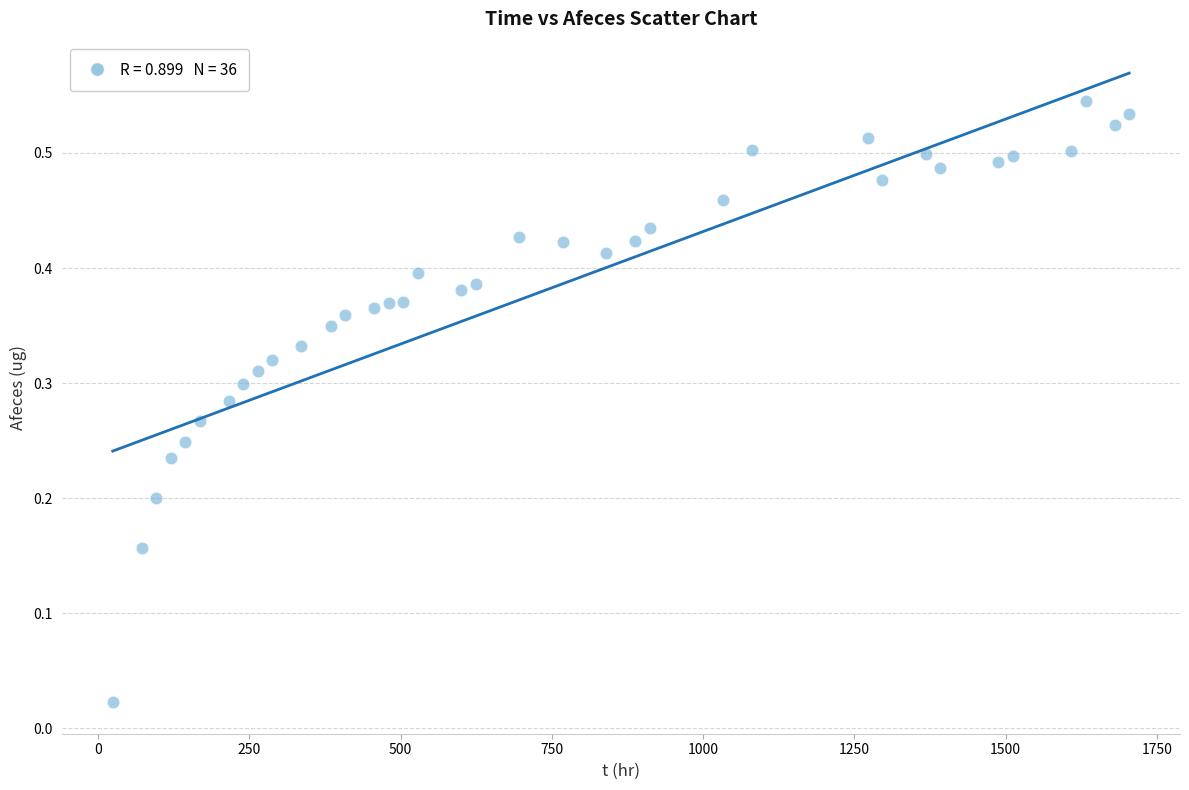

What is the range of X values (max minus min)?

1680.0